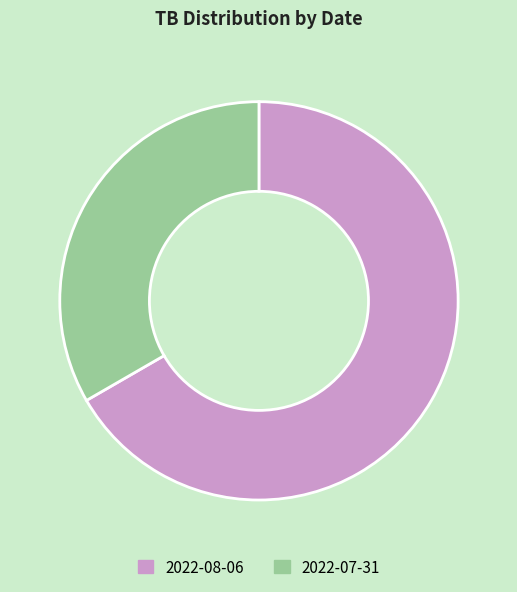

The 2022-07-31 slice represents 33% of the pie. True or false?

True